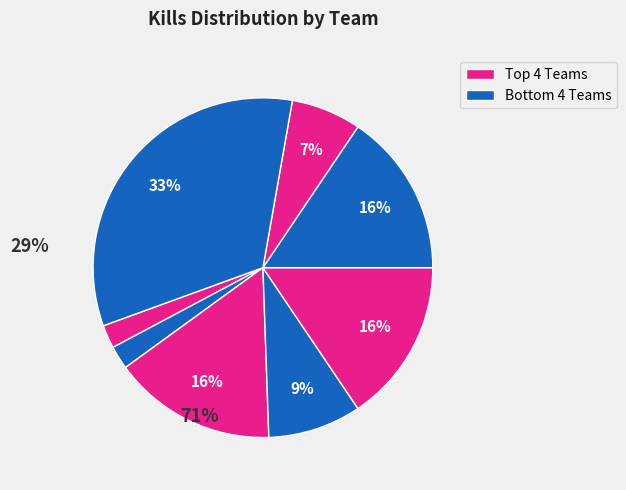

How many slices are in this pie chart?

8